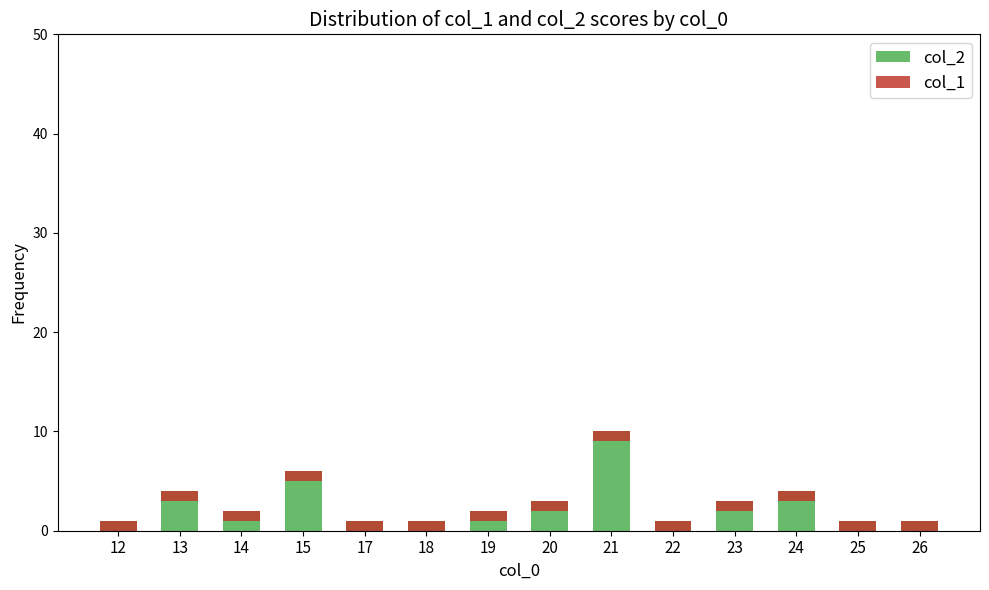

Which series has the widest spread of values?

col_2